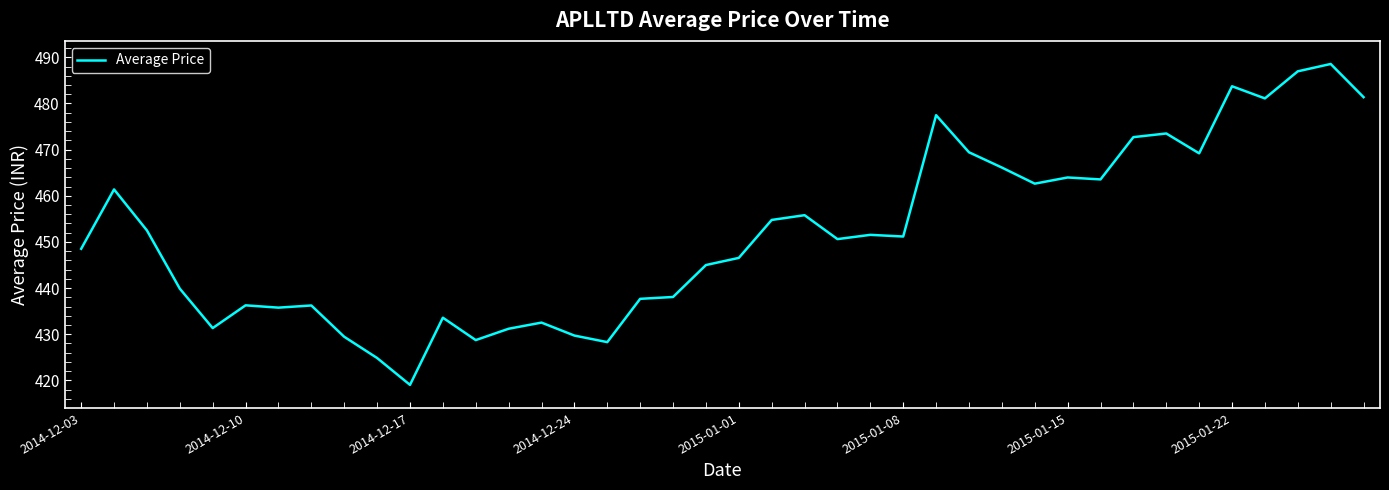

What is the smallest value displayed?

419.0